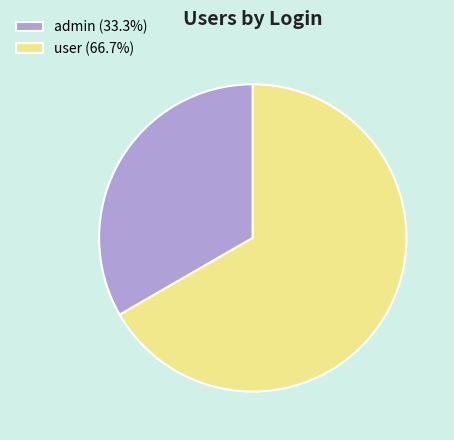

What is the largest slice in the pie chart?

user